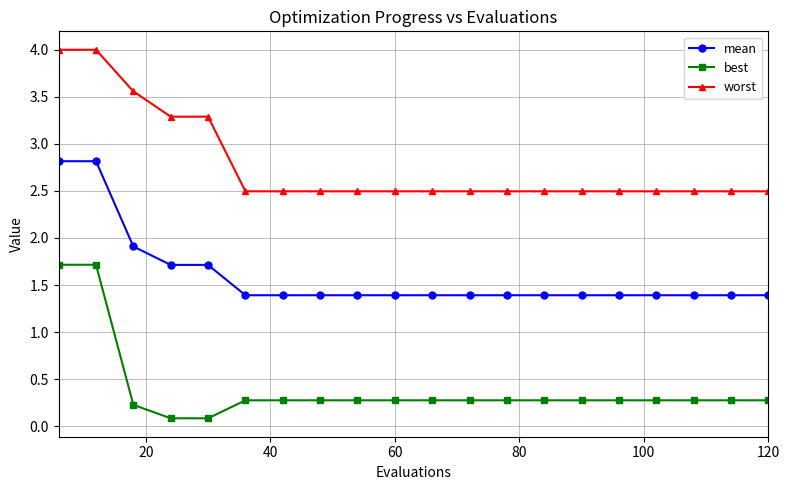

What is the value of the worst point at the 2nd from the left?

4.0